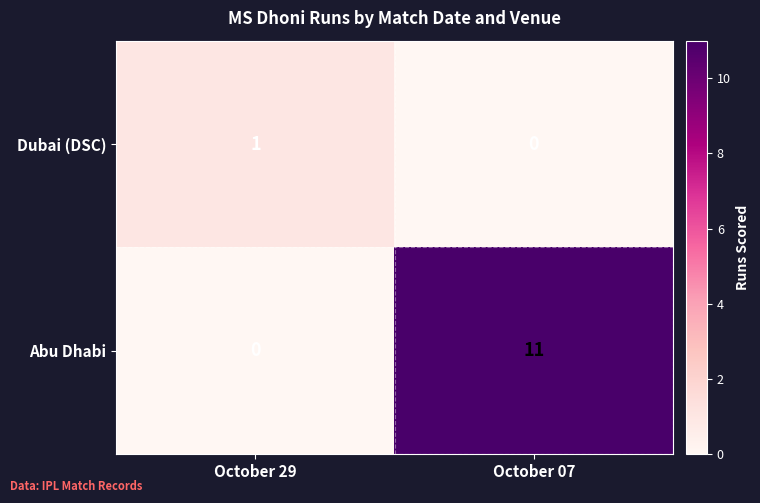

Rank the series by their average value, from highest to lowest.

Abu Dhabi, Dubai (DSC)